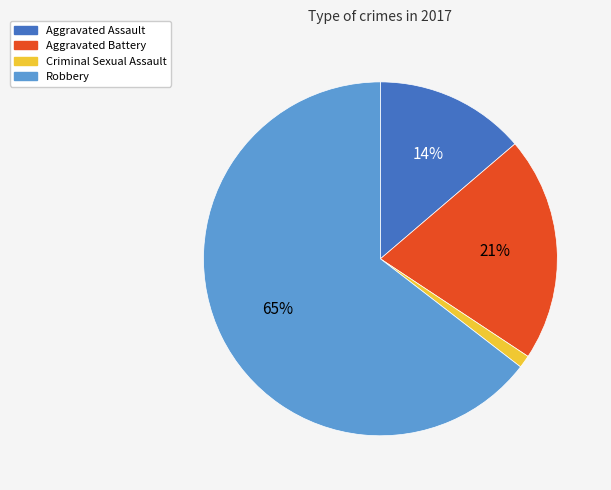

Count the number of slices in the pie.

4